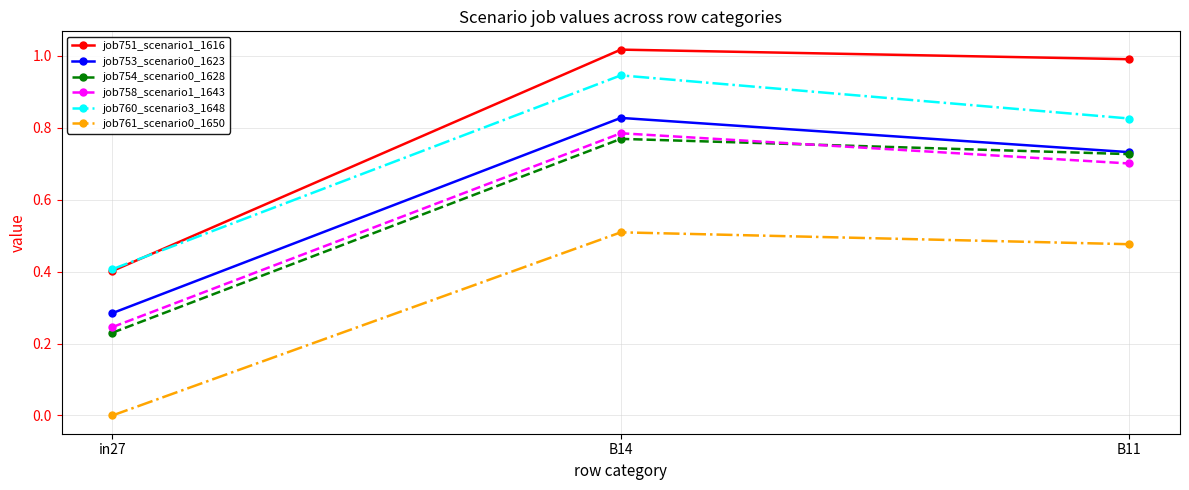

How many values in the job761_scenario0_1650 series exceed 0?

2